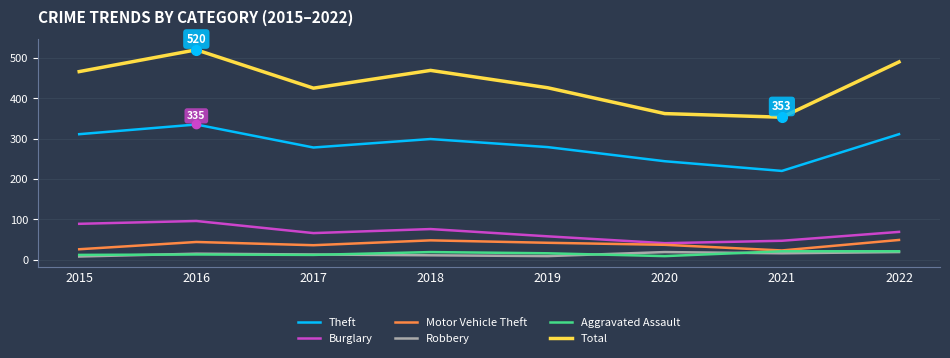

In Theft, how many points are lower than both neighbors (excluding endpoints)?

2